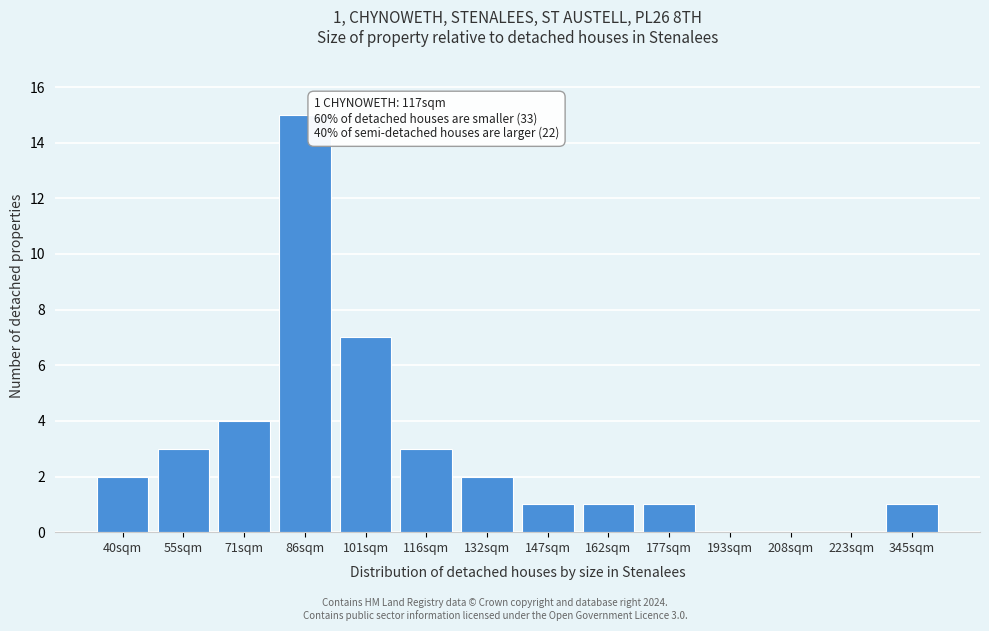

Reading left to right, list all the values displayed in this chart.

40sqm=2	55sqm=3	71sqm=4	86sqm=15	101sqm=7	116sqm=3	132sqm=2	147sqm=1	162sqm=1	177sqm=1	193sqm=0	208sqm=0	223sqm=0	345sqm=1